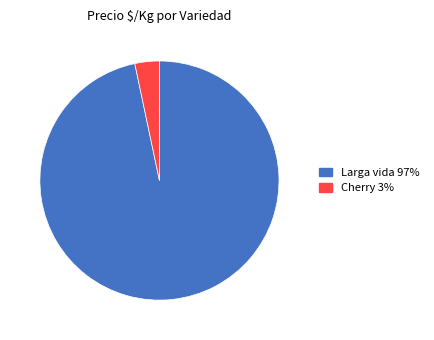

How many slices are in this pie chart?

2